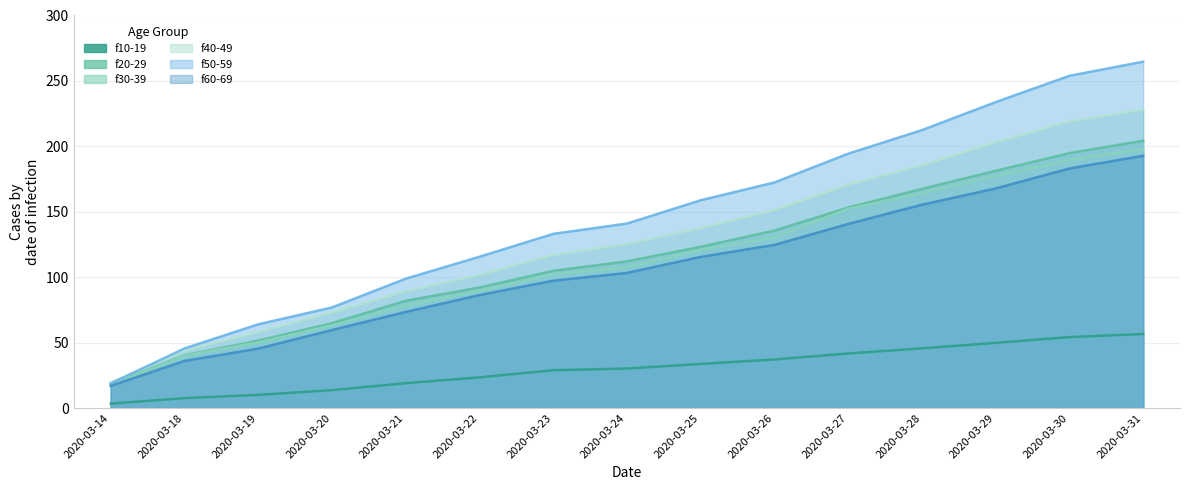

True or false: f10-19 and f60-69 cross at least once.

False